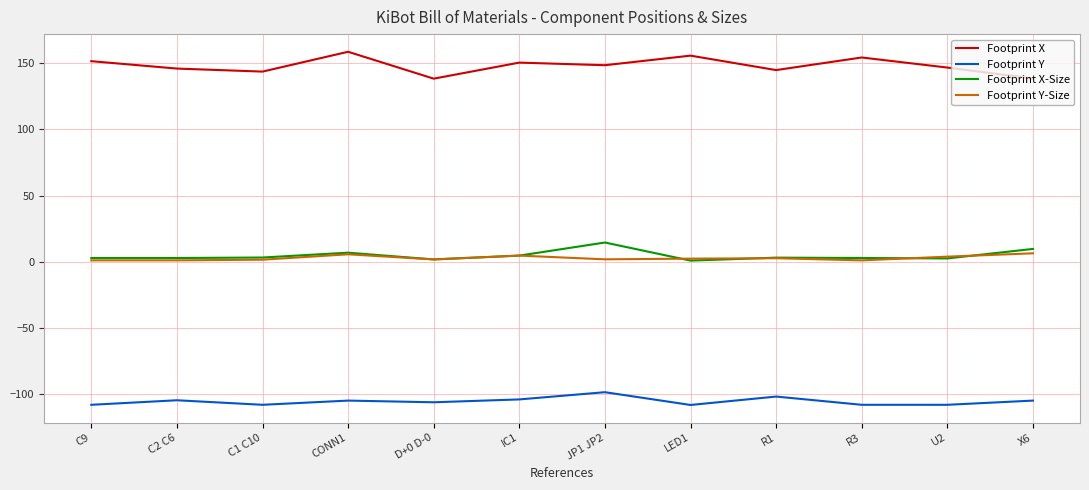

Which series changed the most between C2 C6 and R3?

Footprint X